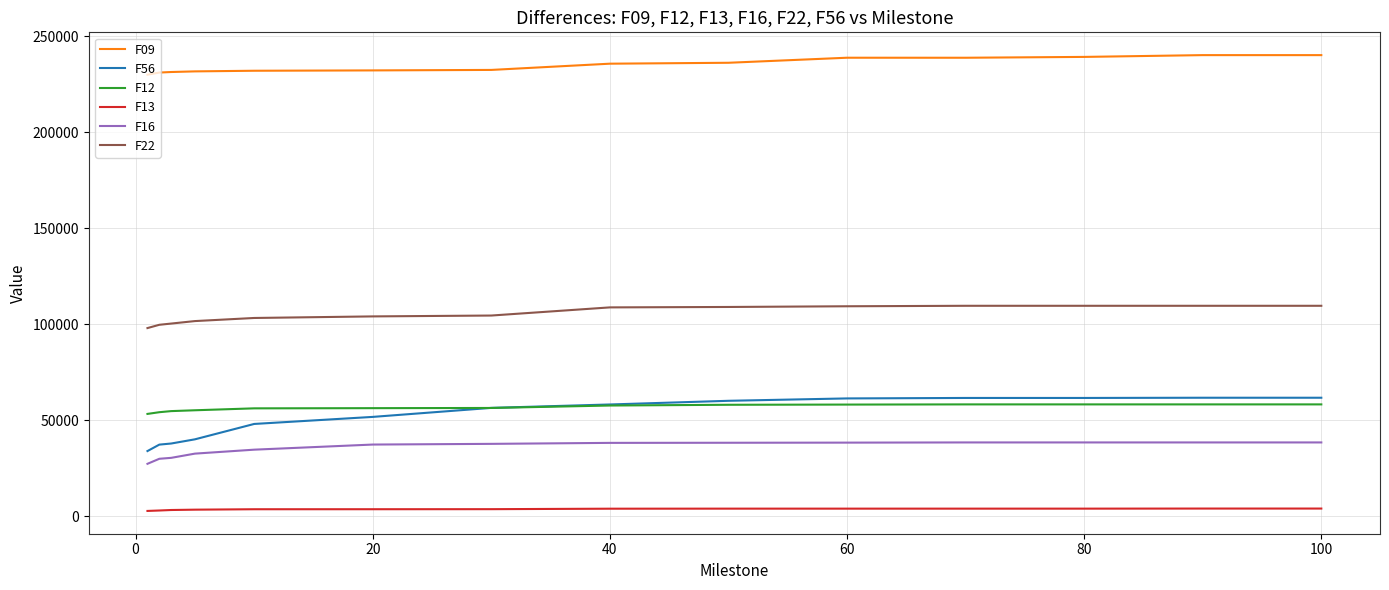

True or false: F13 and F22 intersect in this chart.

False